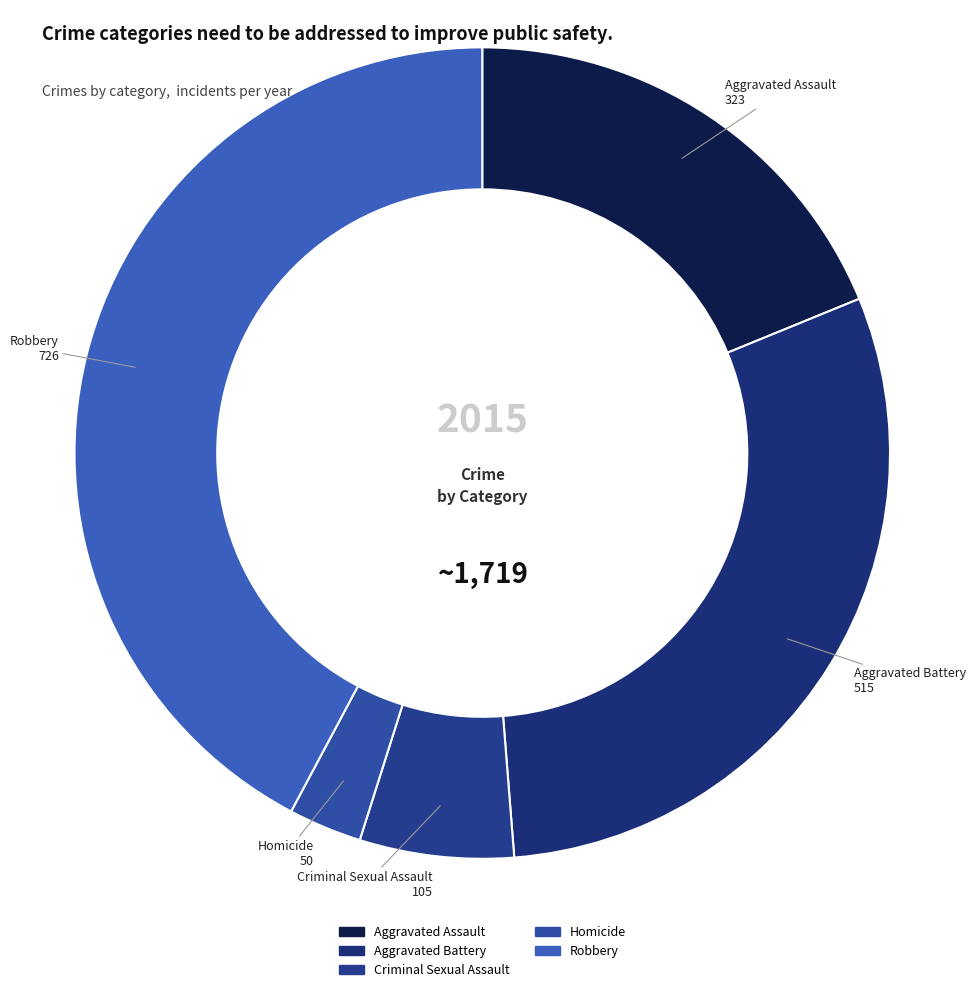

Count the number of slices in the pie.

5